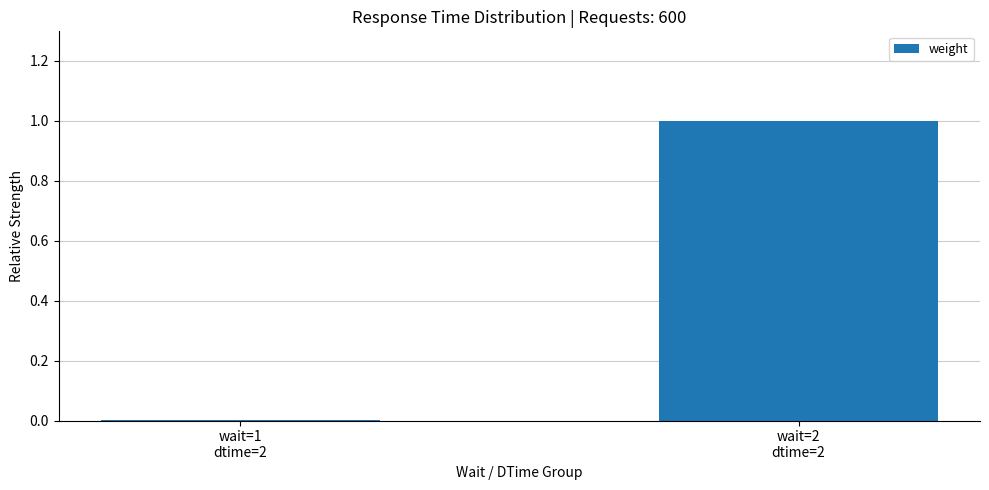

What is the sum of all values?

1.0